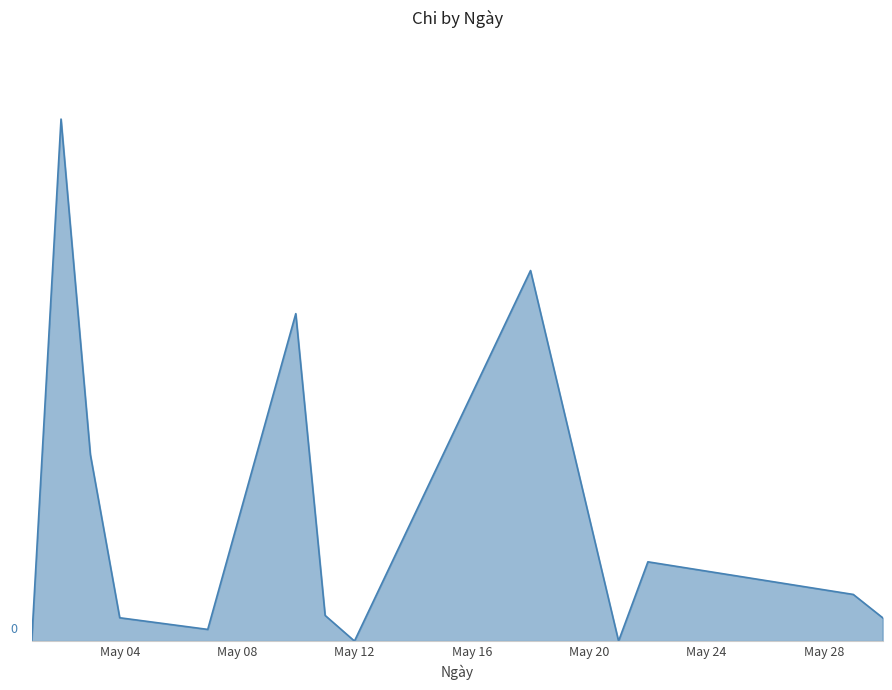

What is the difference between the maximum and minimum values?

448000